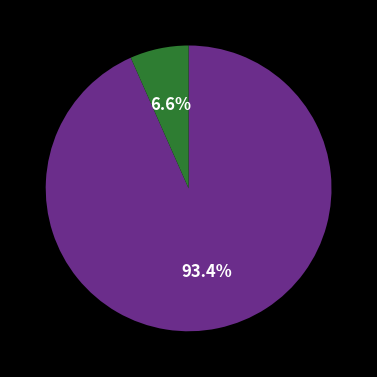

Is there any slice that represents more than half of the pie?

Yes